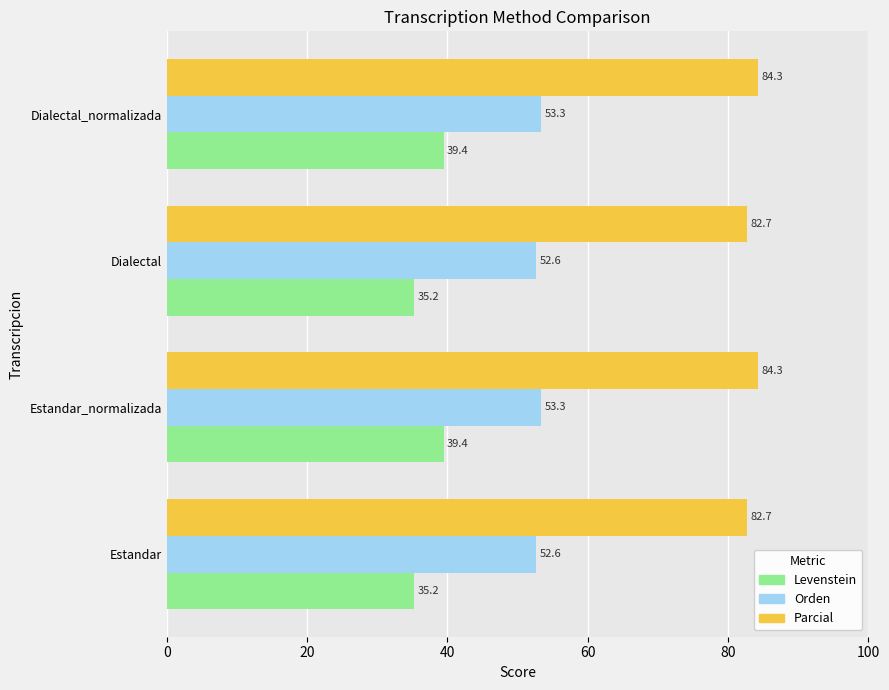

How many categories are shown in the chart?

4